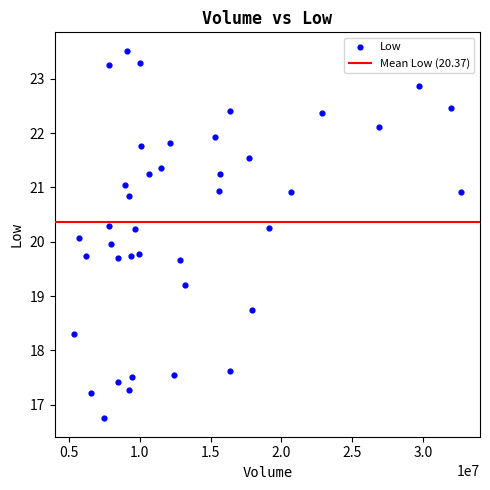

What is the range of X values (max minus min)?

27309500.0